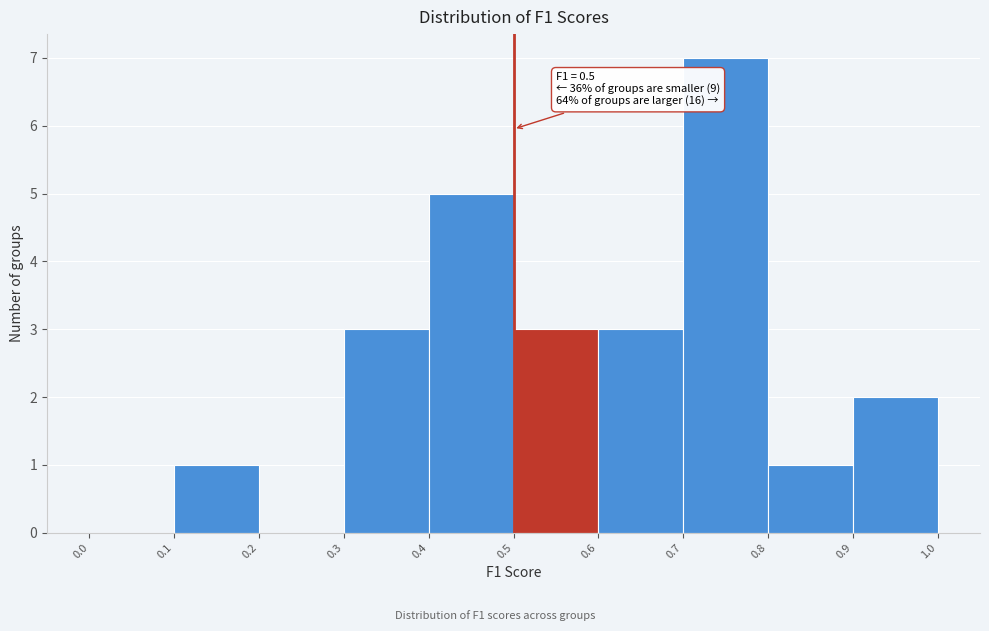

Which range on the x-axis has the tallest bar?

0.7 to 0.8